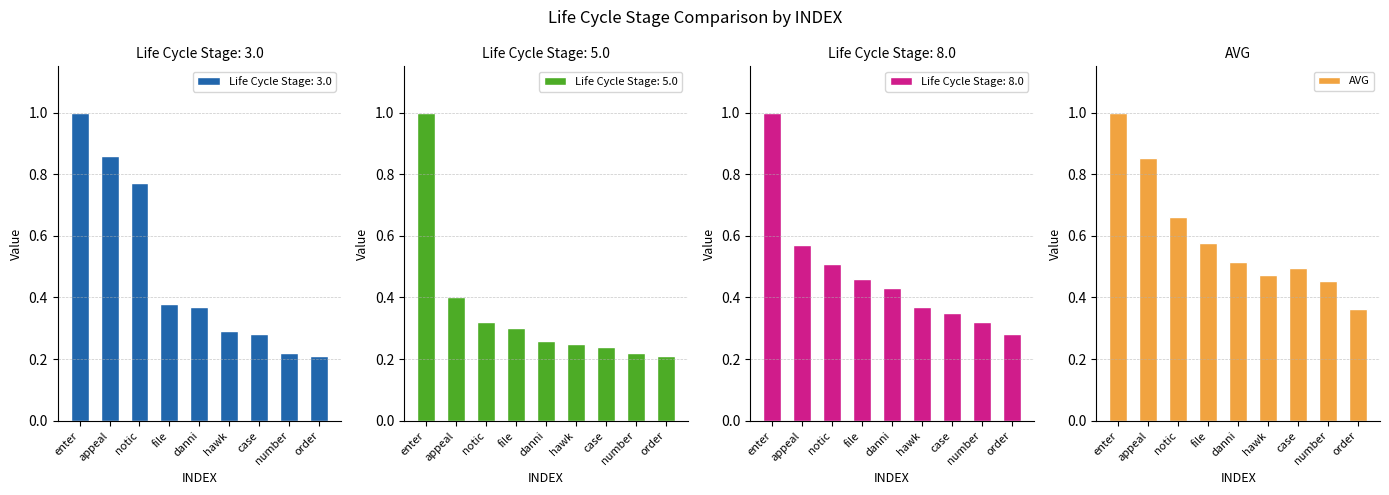

What is the greatest value displayed?

1.0